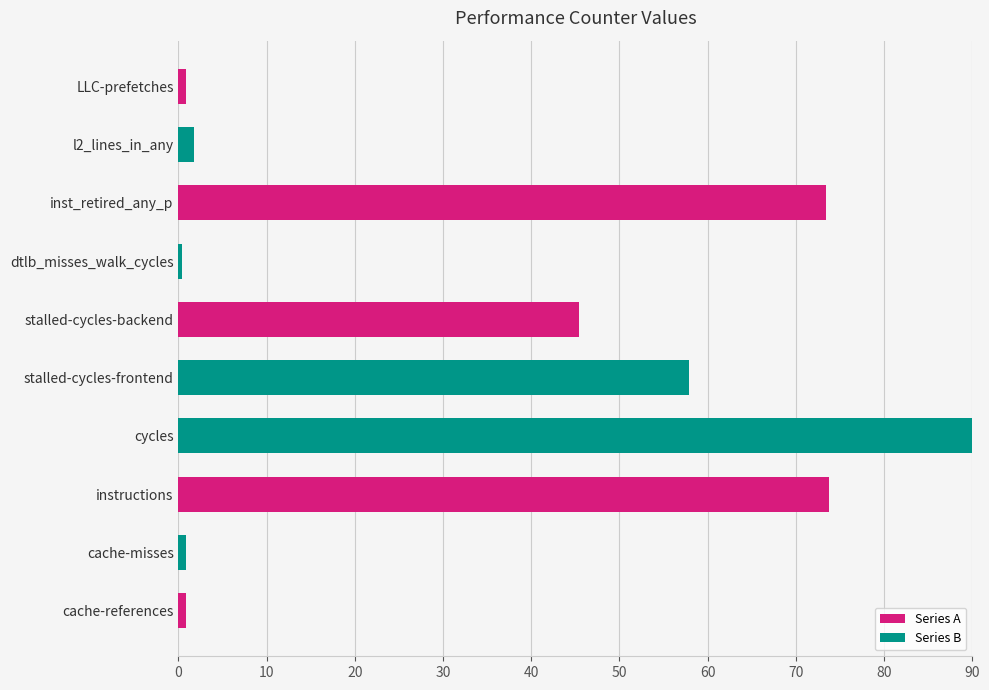

What is the average value?

34.5